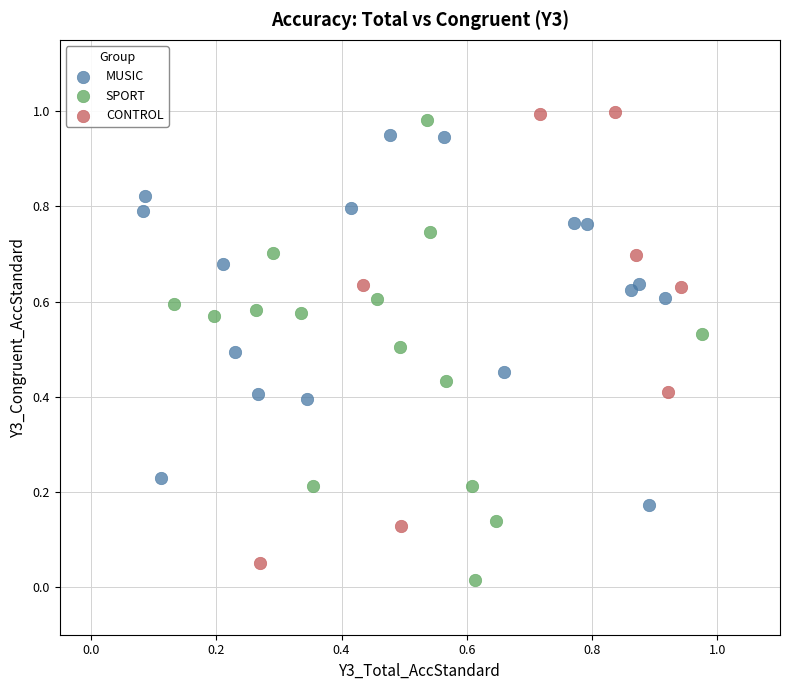

What are all the series names shown in the legend?

MUSIC, SPORT, CONTROL